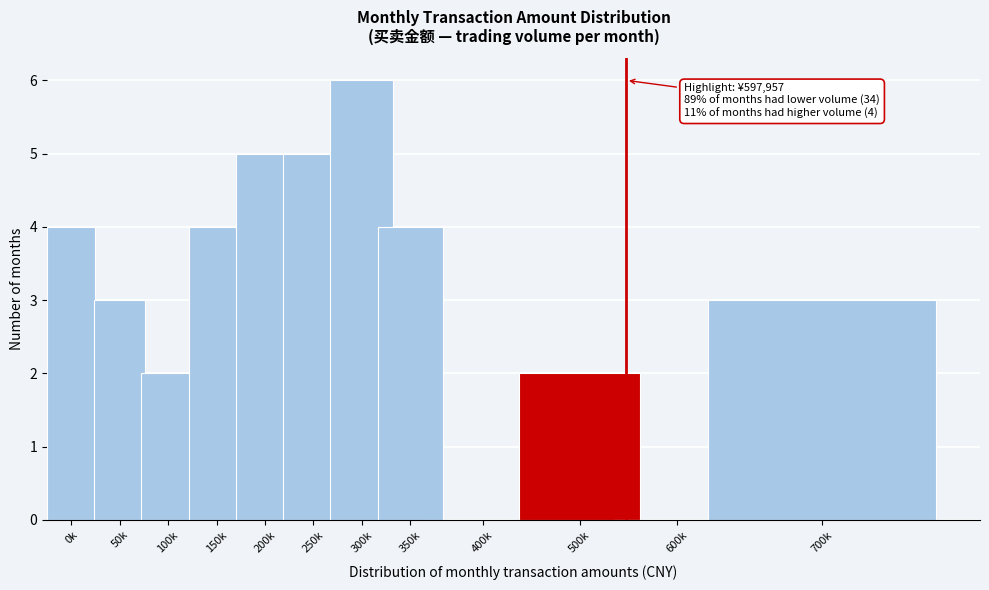

Reading left to right, what are all the values shown in this chart?

0k=4	50k=3	100k=2	150k=4	200k=5	250k=5	300k=6	350k=4	400k=0	500k=2	600k=0	700k=3